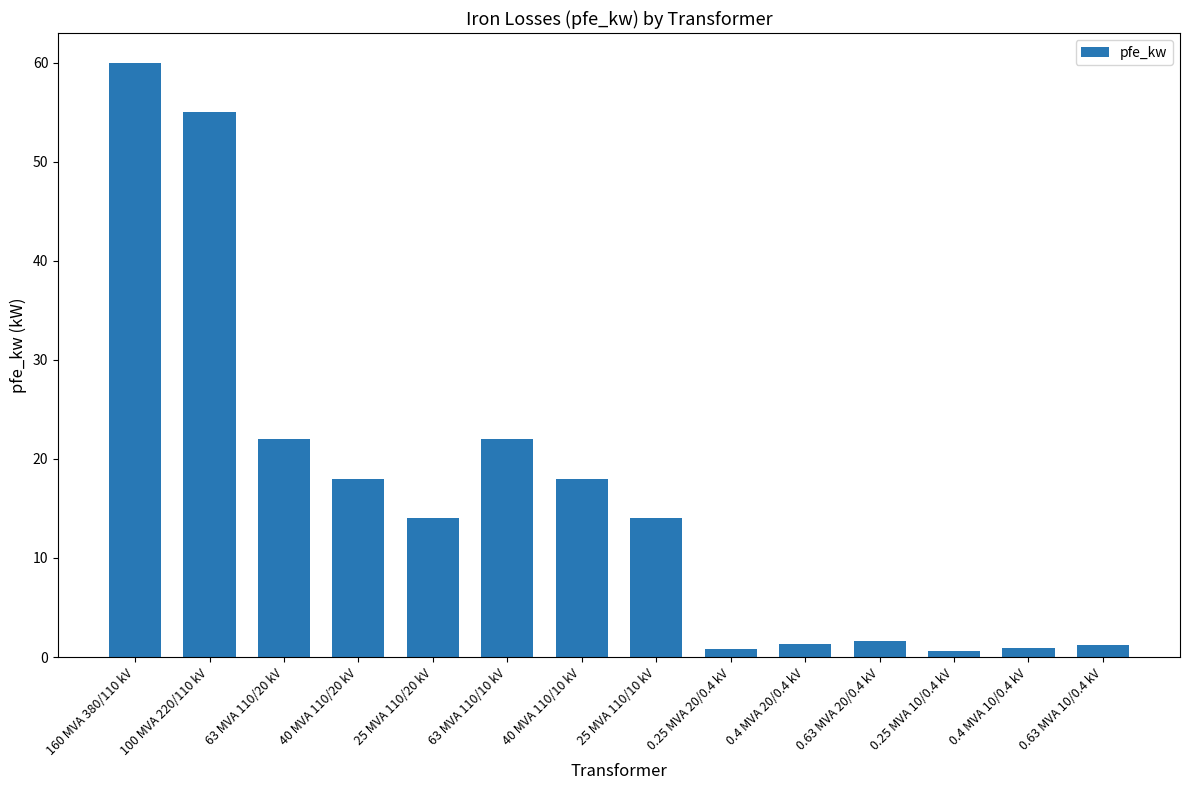

Count the number of data series in this chart.

1